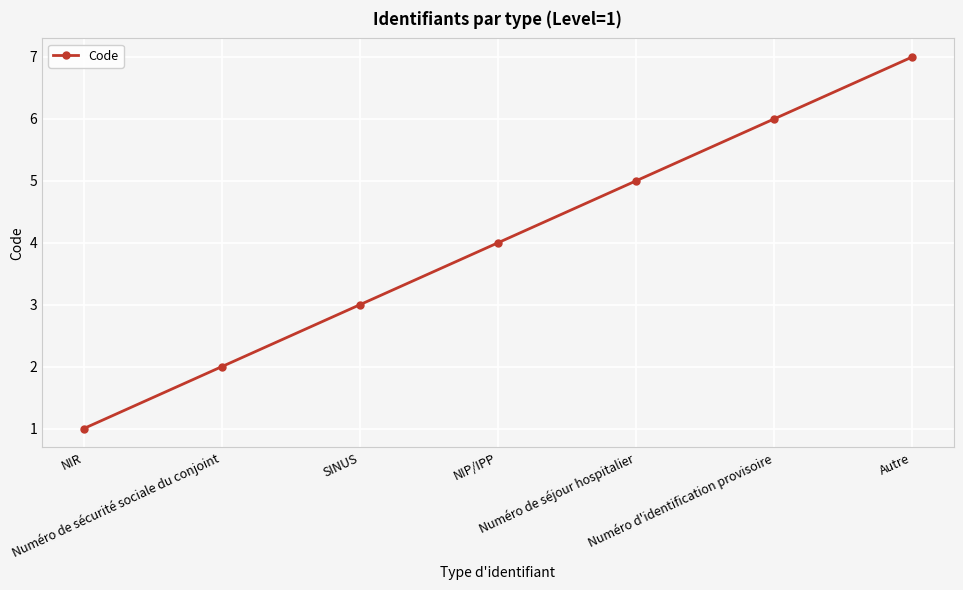

What position from the left is Autre?

7